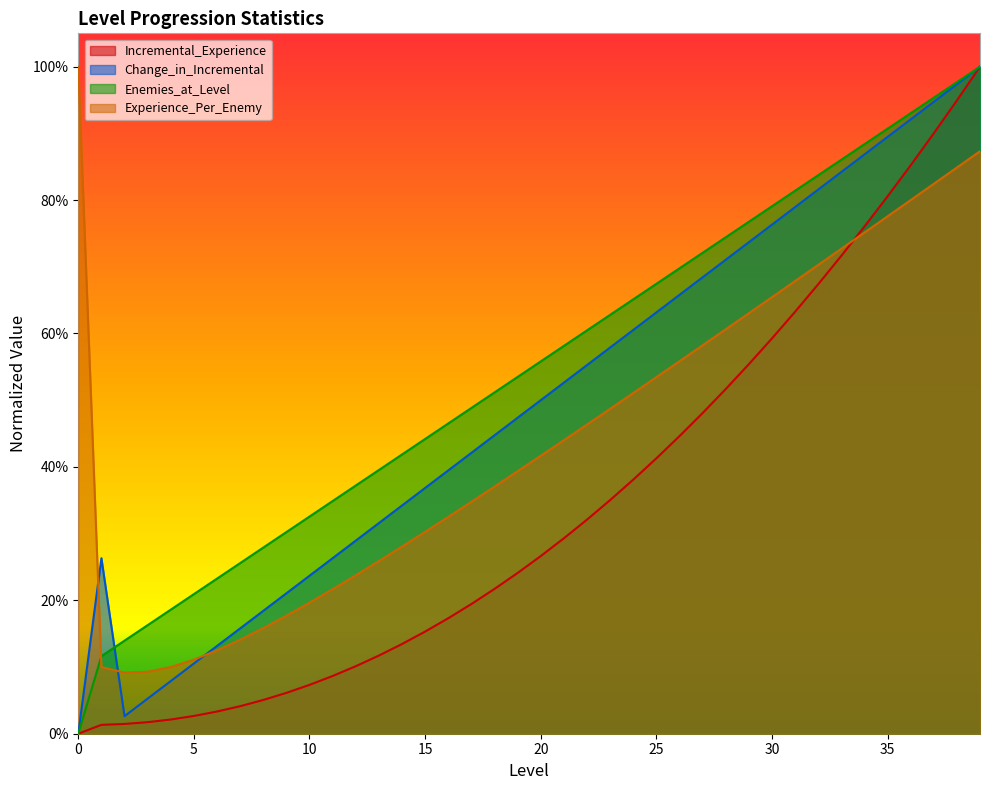

What is the highest value of the Enemies_at_Level series?

1.0